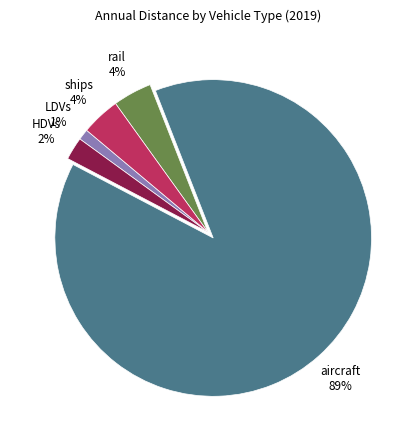

Do ships and LDVs together represent more than half of the pie?

No